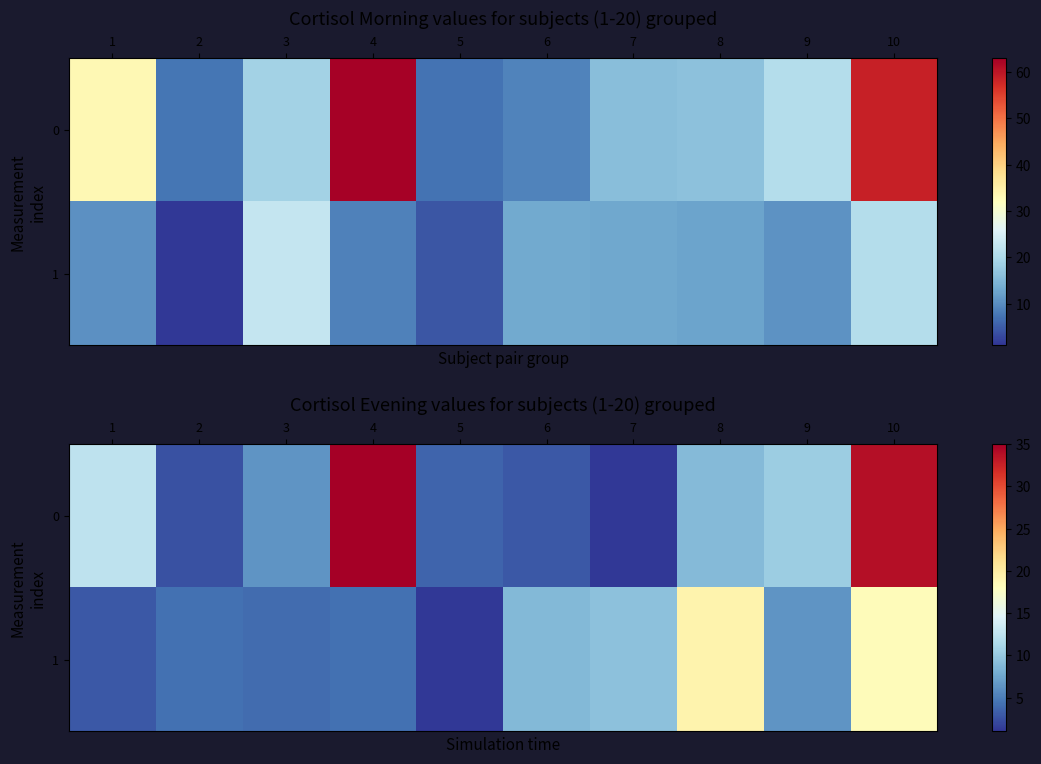

At which category is the sum across all series the highest?

10